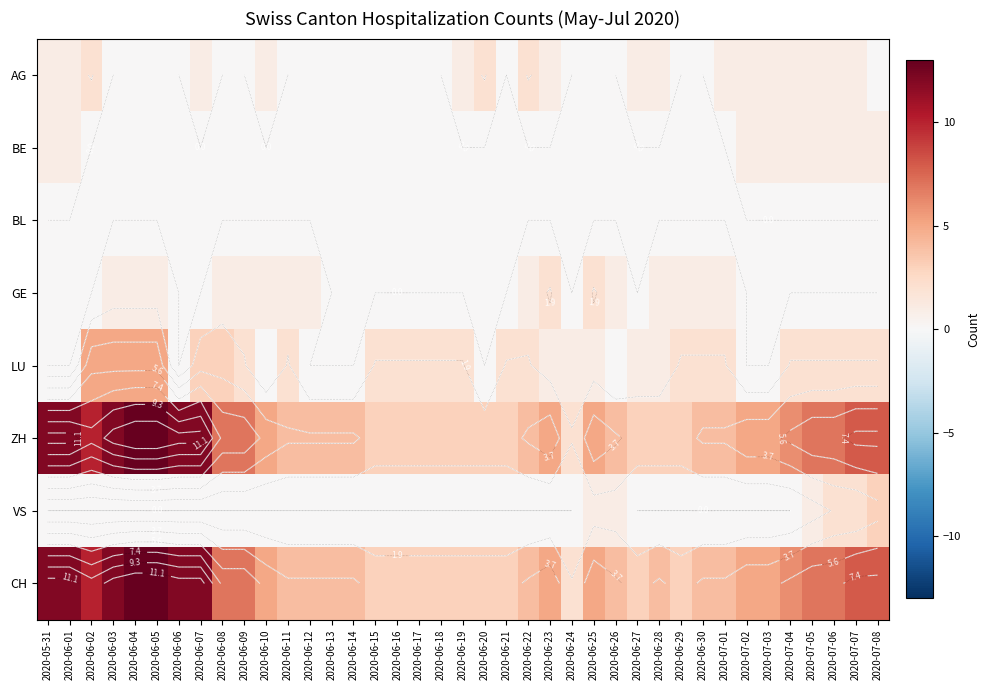

How many values in the BE series exceed 0?

9